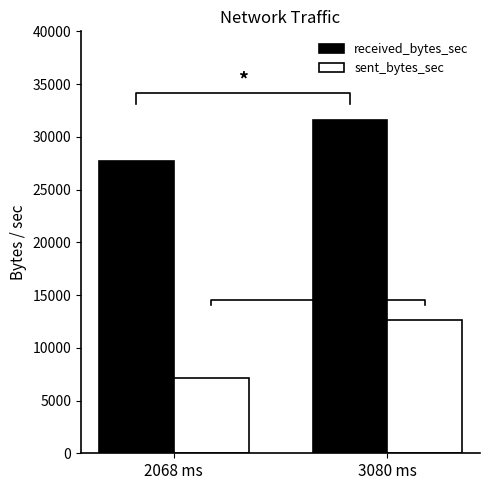

What is the label of the 1st bar from the left?

2068 ms